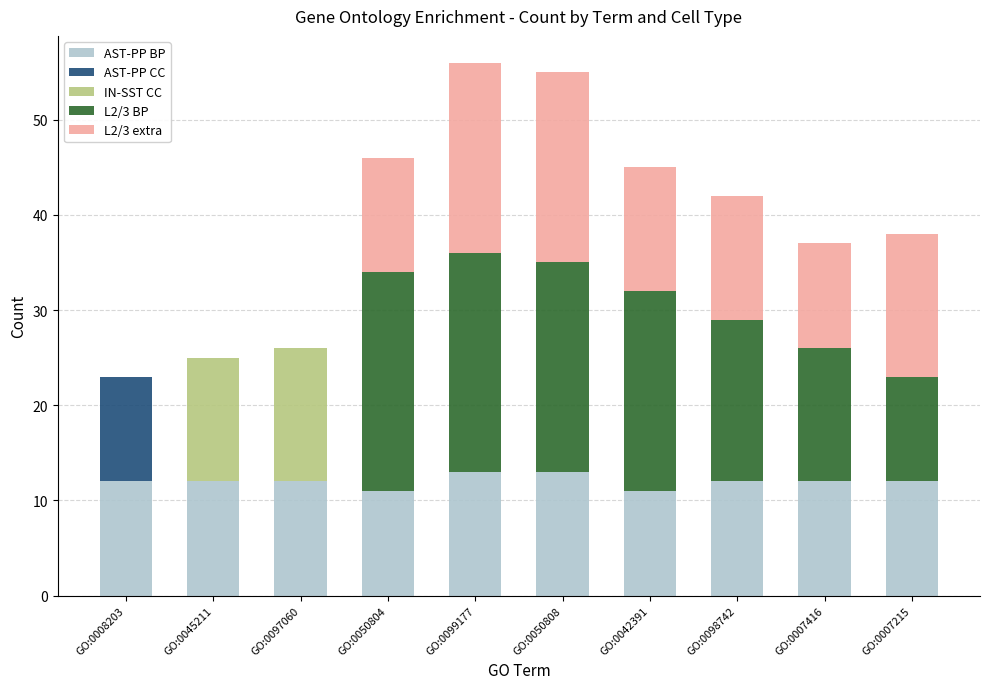

Count the number of data series in this chart.

5